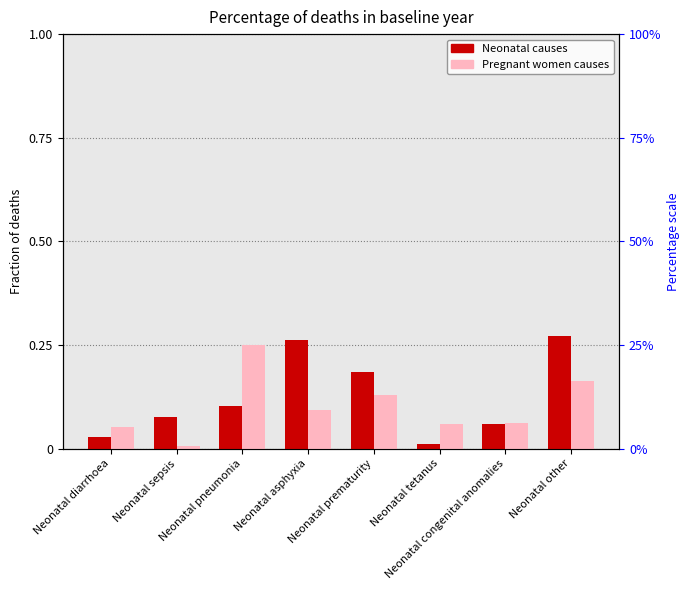

What is the sum of all Neonatal values?

1.0